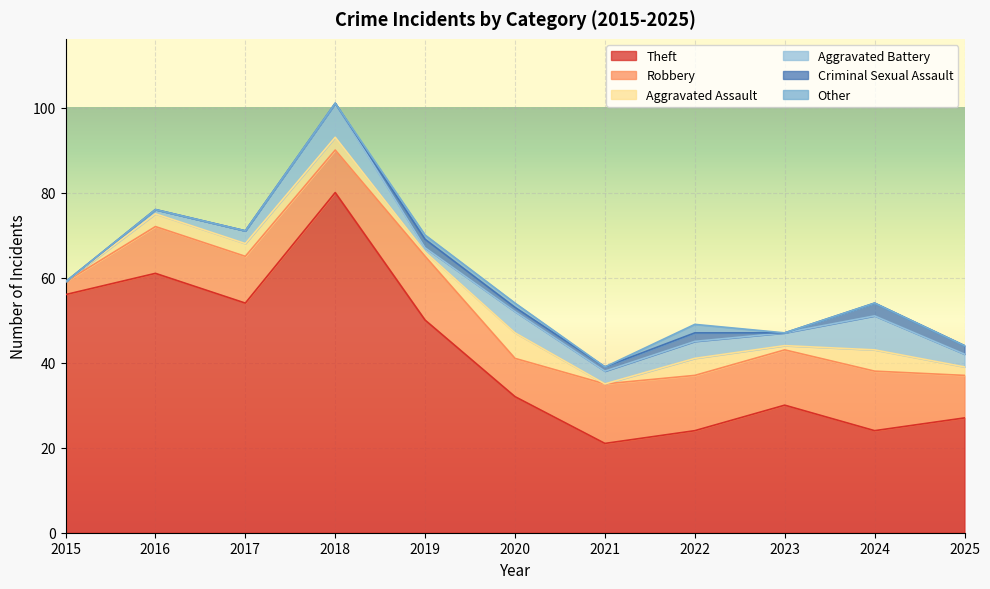

What is the difference between the second highest and minimum values in the Theft series?

40